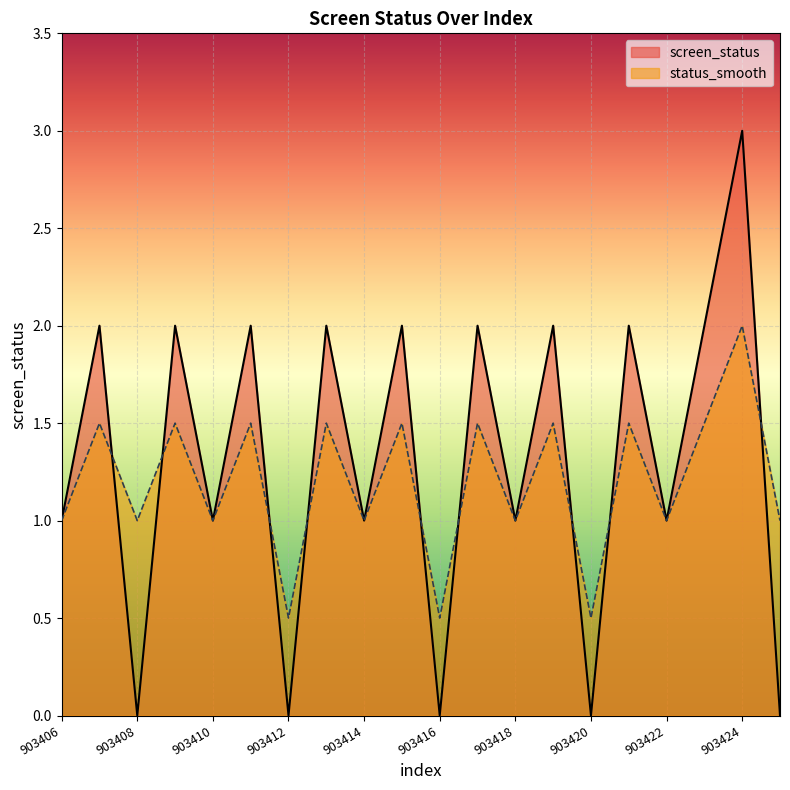

Which label corresponds to the smallest value in the chart?

903408